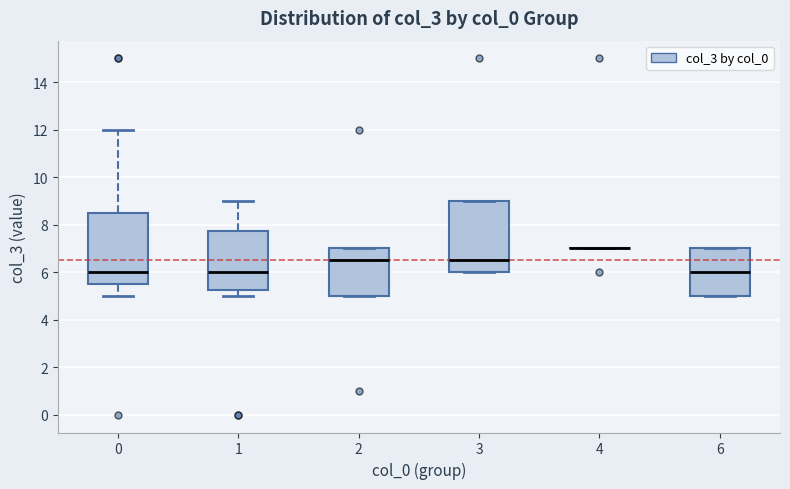

Reading left to right, read every box against the y-axis: the position of its median line, the range the box covers, and the ends of its whiskers. The values are not printed on the chart, so give them approximately, as read against the axis.

0: median 6.0, box 5.6 to 8.6, whiskers 5.0 to 12.0
1: median 6.0, box 5.2 to 7.8, whiskers 5.0 to 9.0
2: median 6.6, box 5.0 to 7.0, whiskers 5.0 to 7.0
3: median 6.6, box 6.0 to 9.0, whiskers 6.0 to 9.0
4: box collapsed to a line at 7.0, whiskers 7.0 to 7.0
6: median 6.0, box 5.0 to 7.0, whiskers 5.0 to 7.0